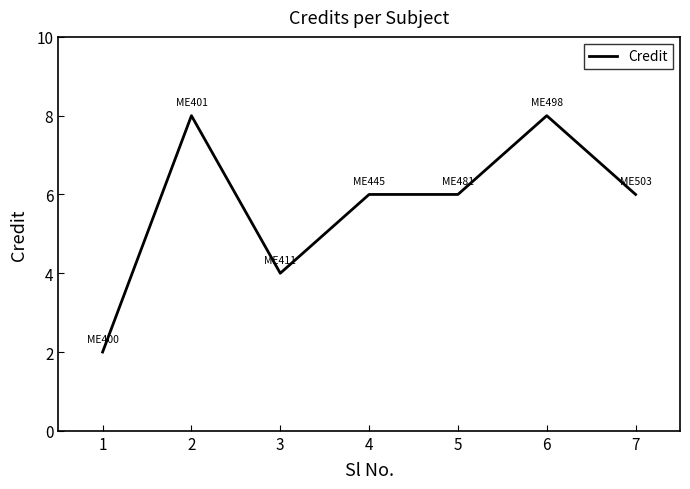

What is the smallest value displayed?

2